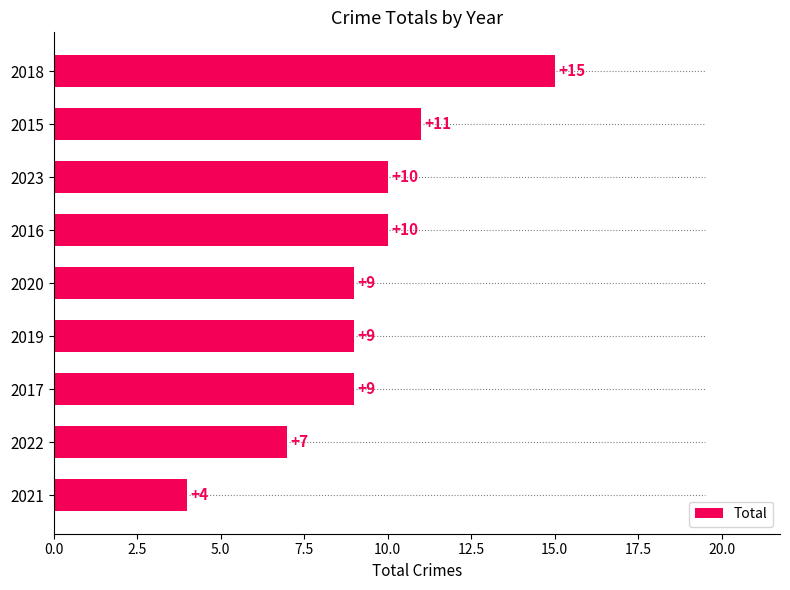

The chart shows a value of 10 at 2023. True or false?

True